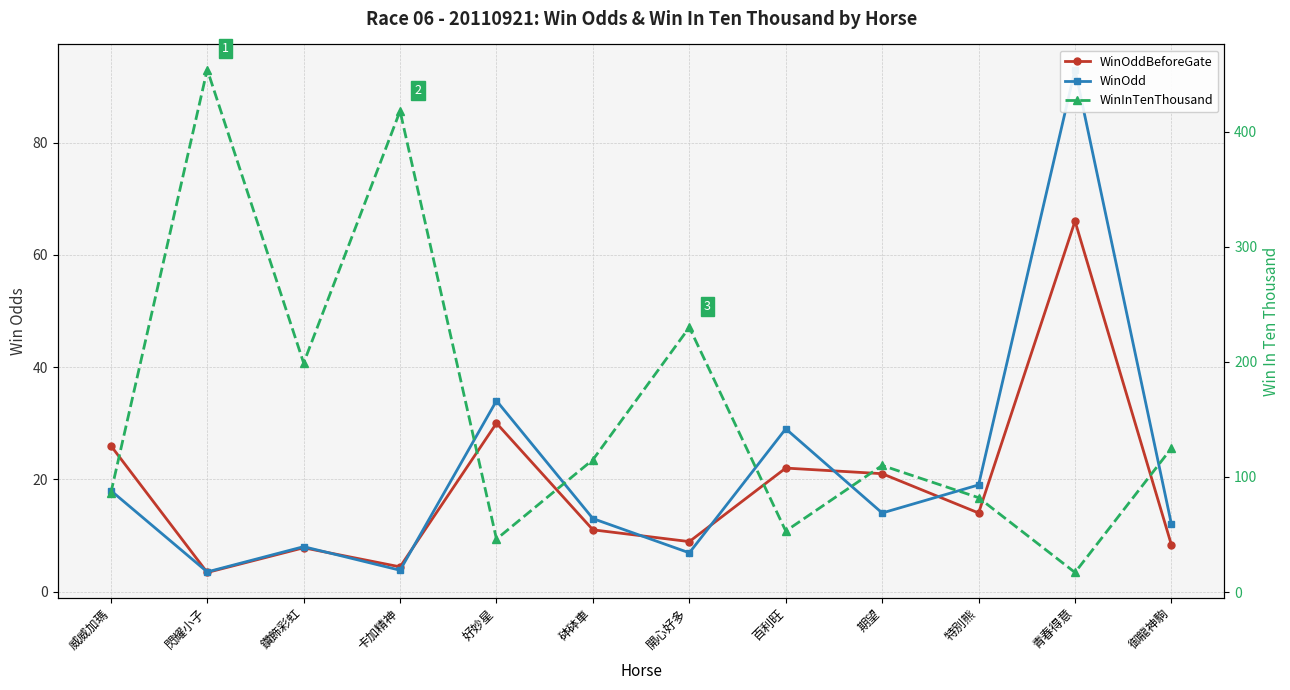

What are all the series names shown in the legend?

WinOddBeforeGate, WinOdd, WinInTenThousand